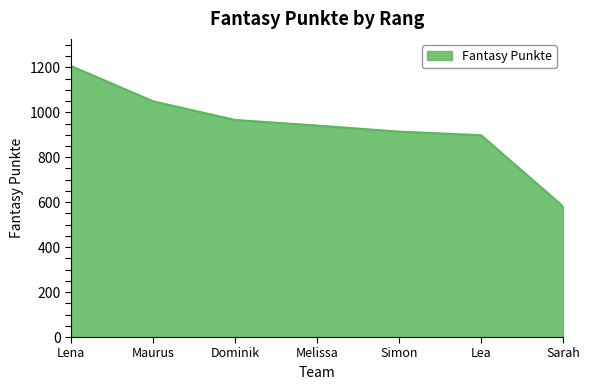

How many lines are shown in the chart?

1